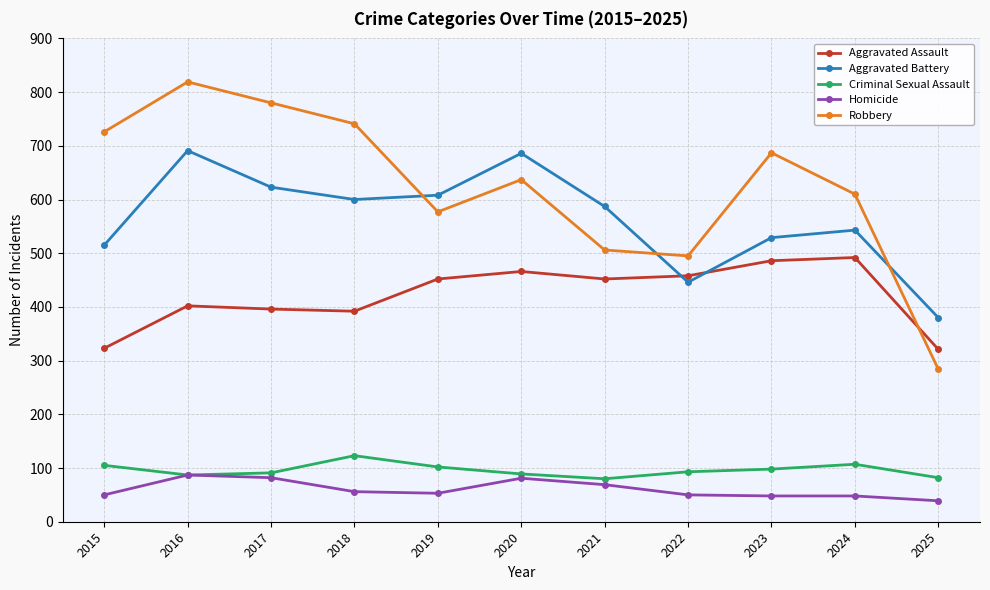

What is the total value across all series at 2015?

1719